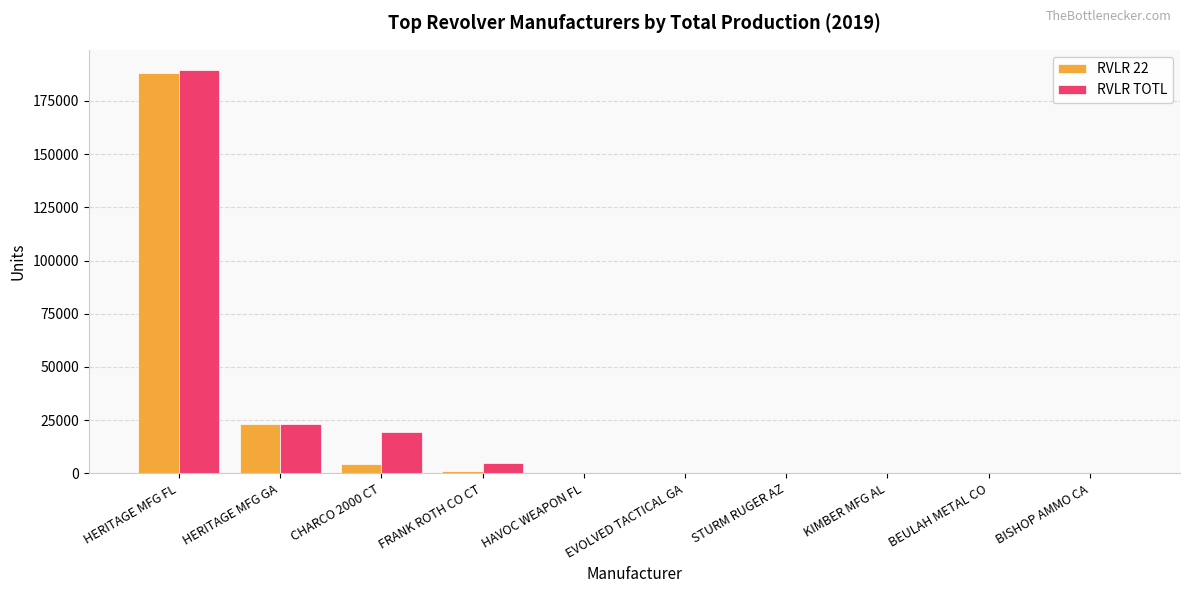

The RVLR 22 series shows 893 at FRANK ROTH CO CT. True or false?

True